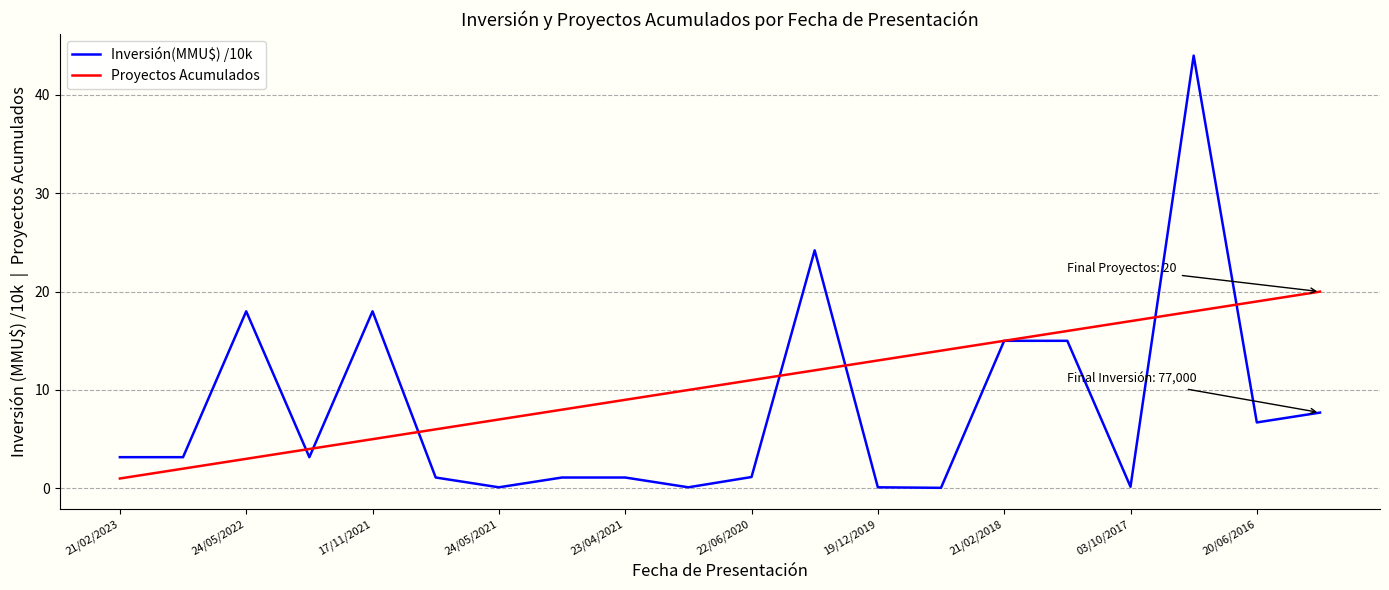

List the series in order of their peak value, lowest first.

Proyectos Acumulados, Inversión(MMU$) /10k